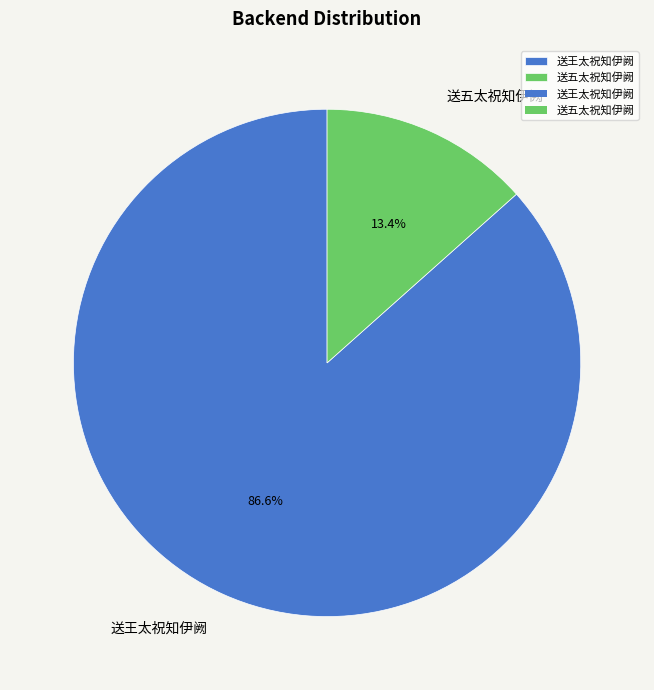

To the nearest percent, what percentage of the pie is 送五太祝知伊阙?

13%